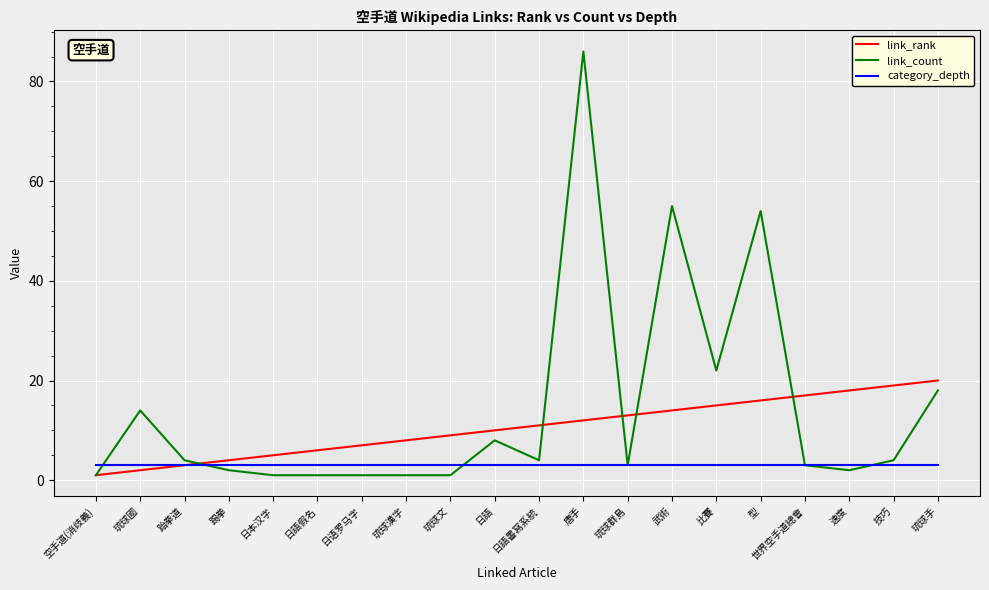

True or false: link_rank has more than 0 interior local peaks.

False